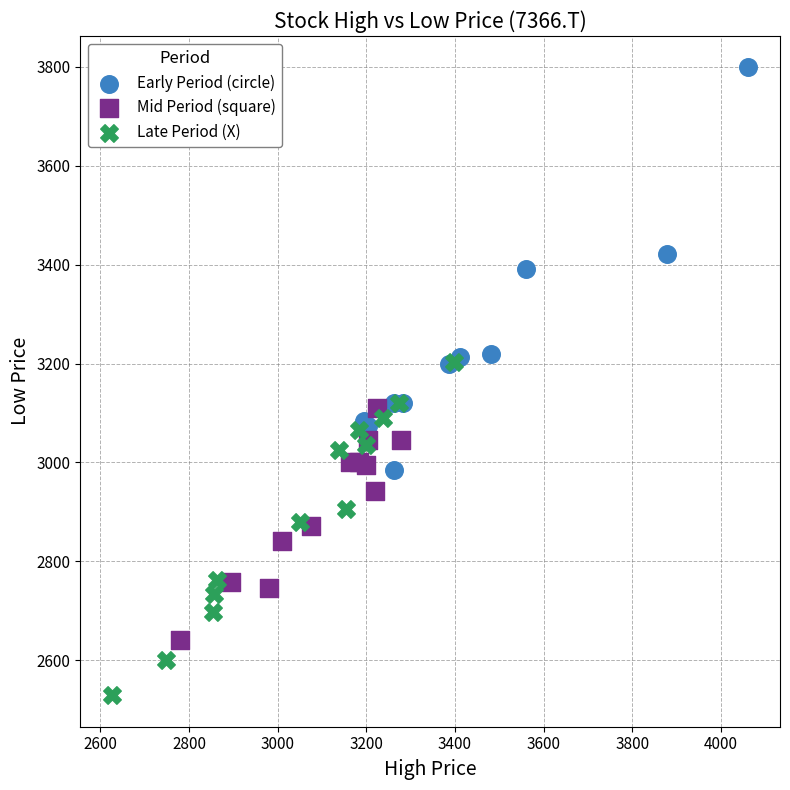

Which series reaches the maximum Y coordinate?

Early Period (circle)